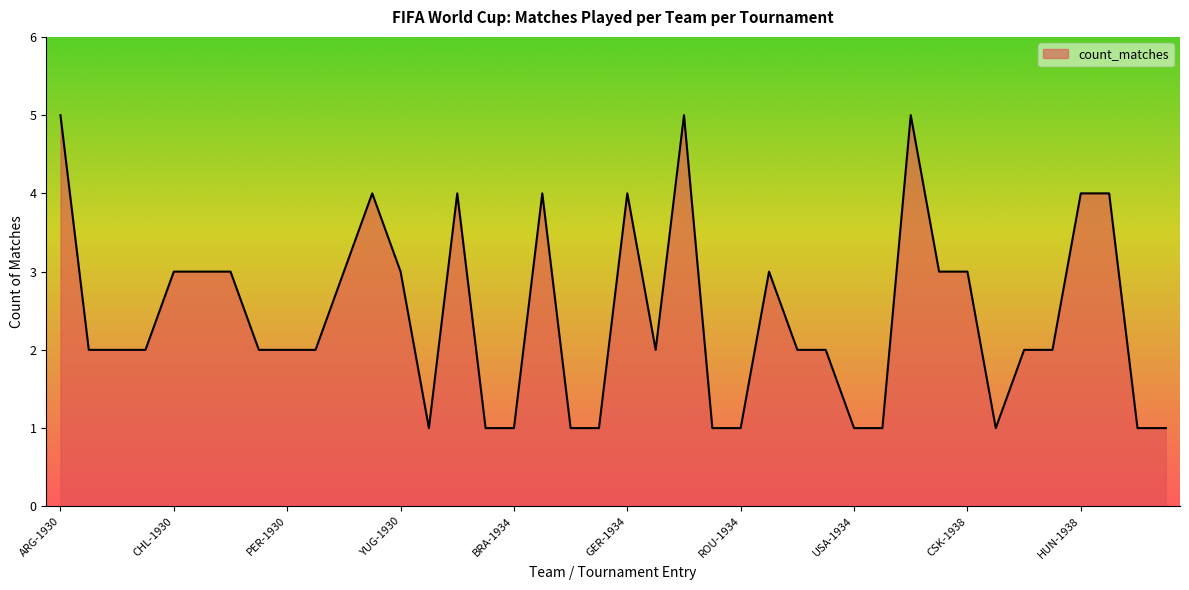

Does the chart display data point markers on the line(s)?

No